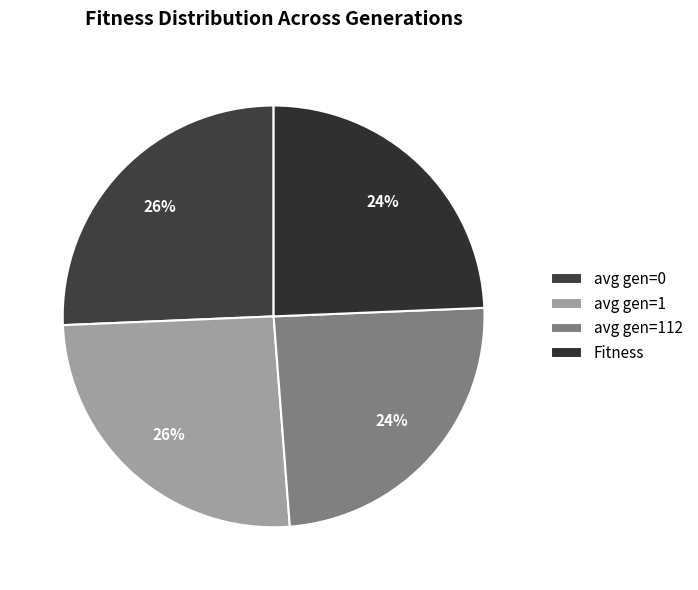

True or false: avg gen=112 accounts for 38% of the total.

False